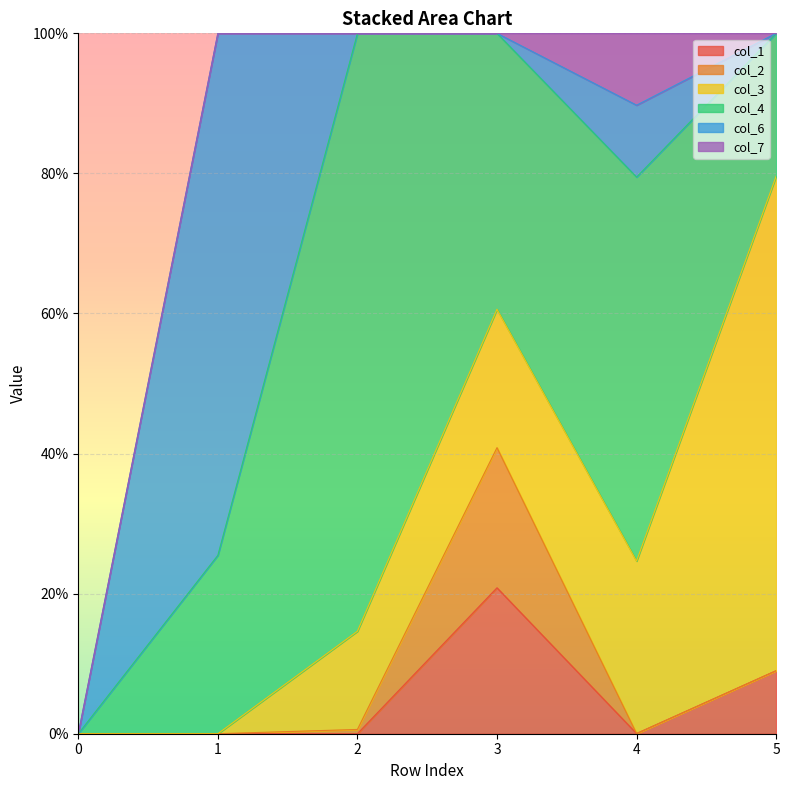

What is the value of the col_3 point at the 4th from the left?

0.2